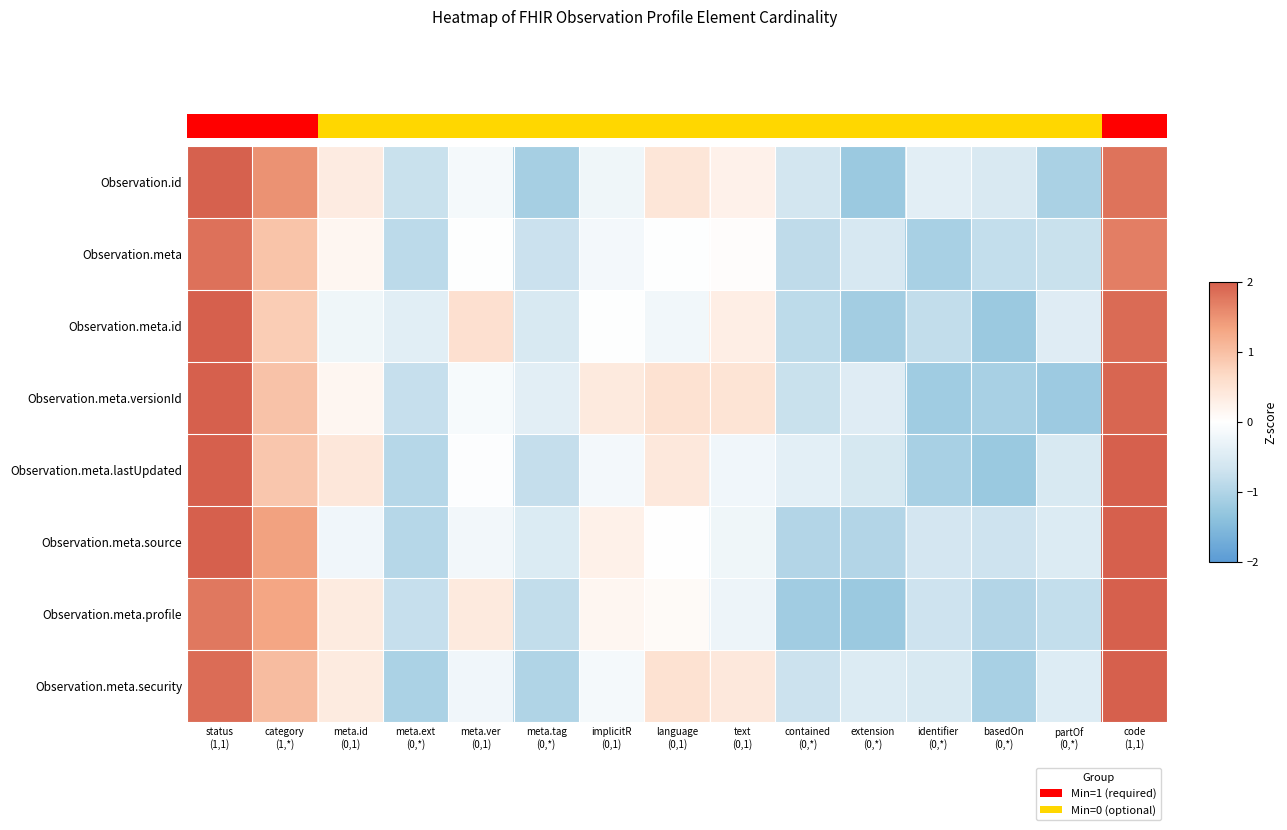

What is the approximate value of Observation.meta at implicitR (0,1)?

-0.2